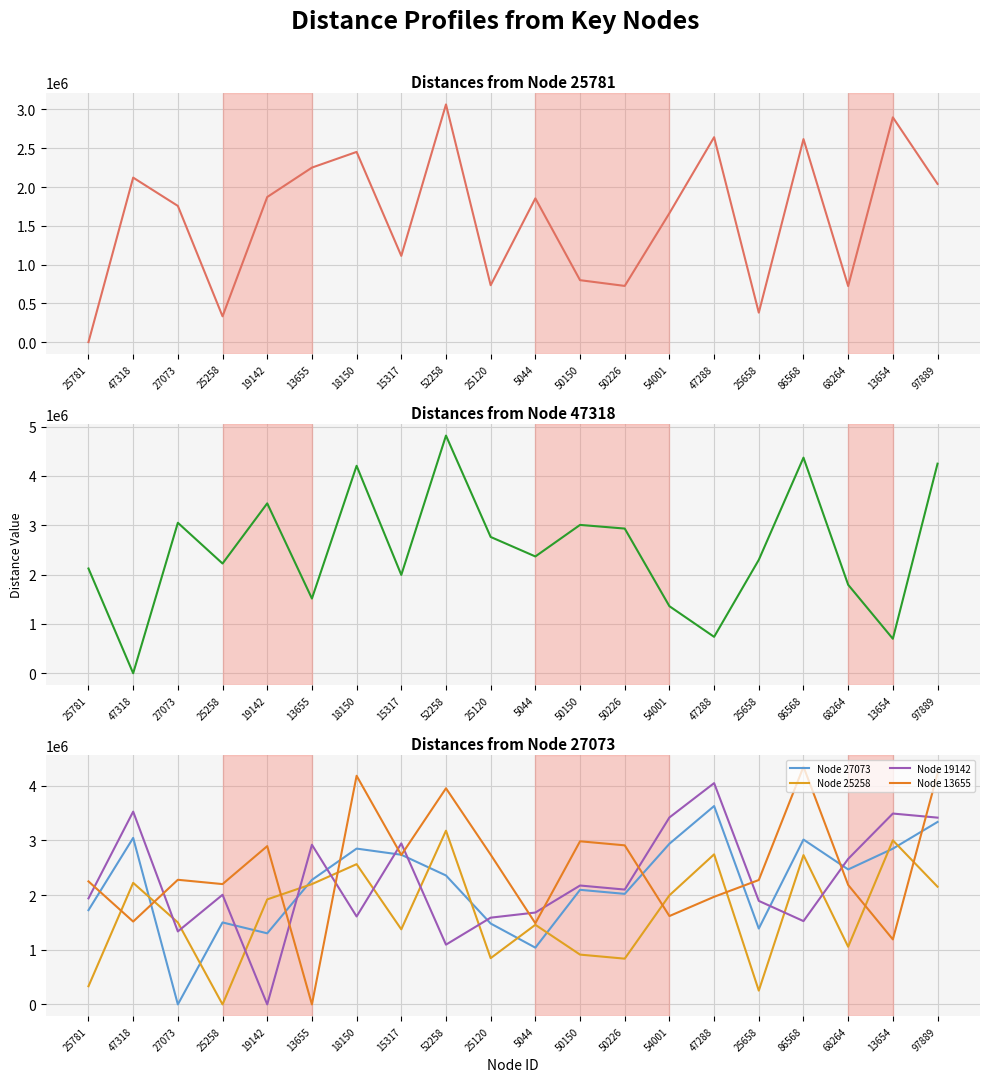

What value does the Node 25258 series have at 18150?

2564861.6